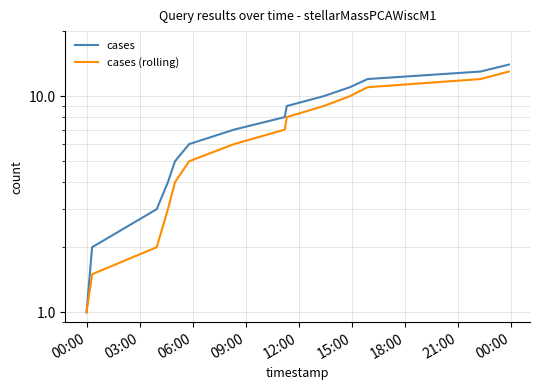

Is it true that cases equals 17.7 at 12?

False